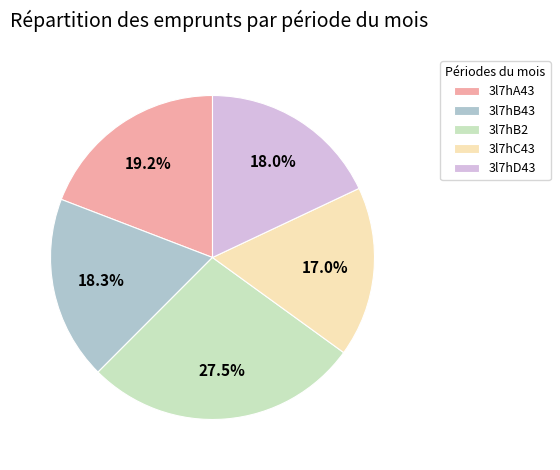

Which category has the smallest portion of the pie?

3l7hC43